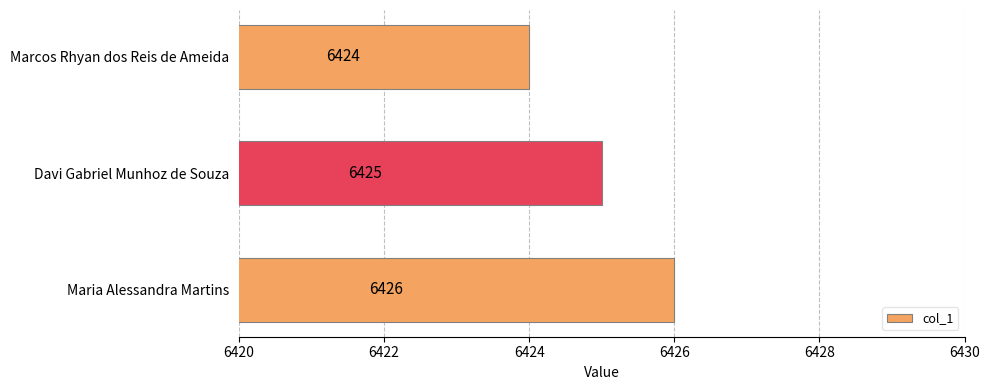

What is the sum of all values?

19275